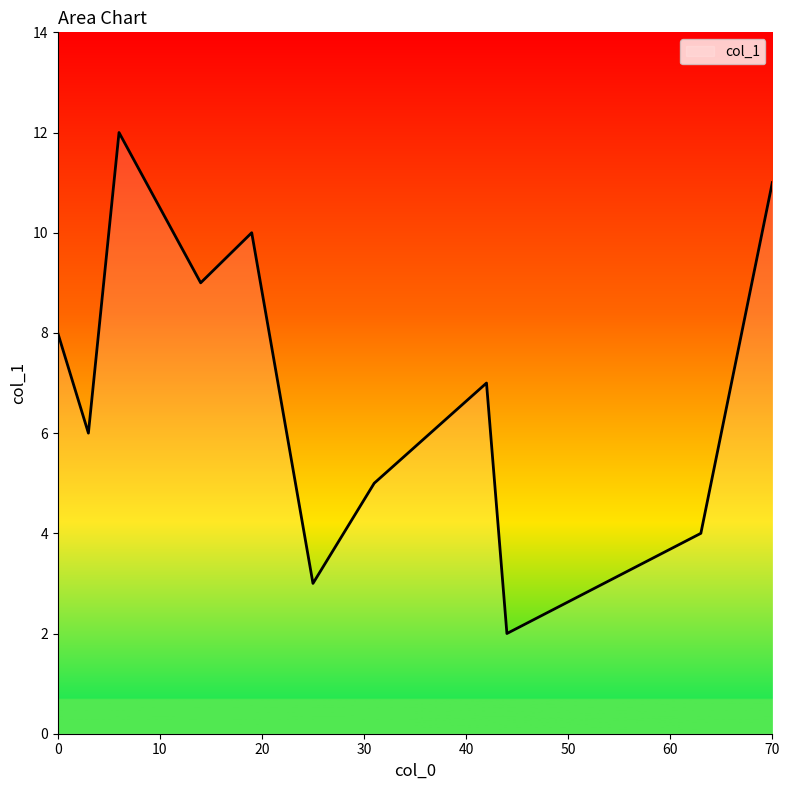

What is the maximum value shown in the chart?

12